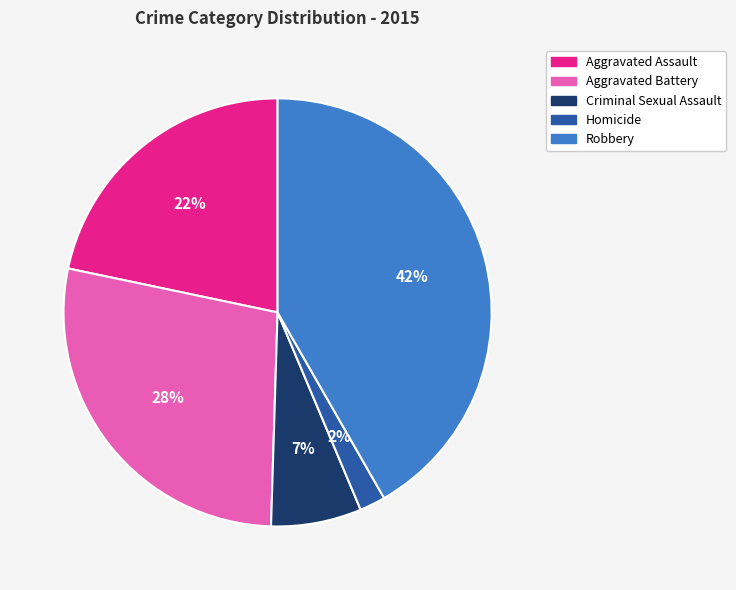

To the nearest percent, what is the difference between the Homicide and Criminal Sexual Assault slice percentages?

5%